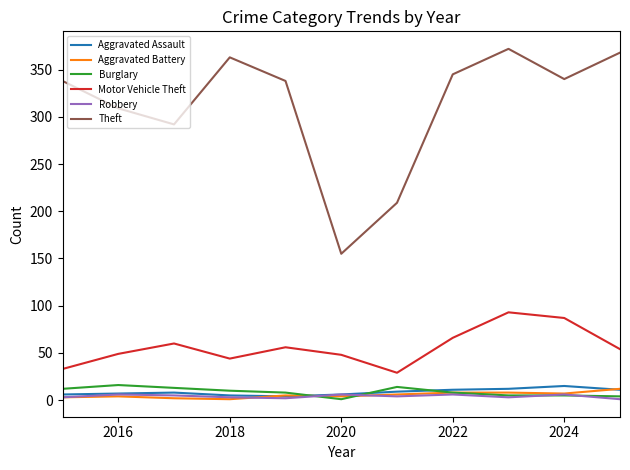

Which series has the largest total across all categories?

Theft